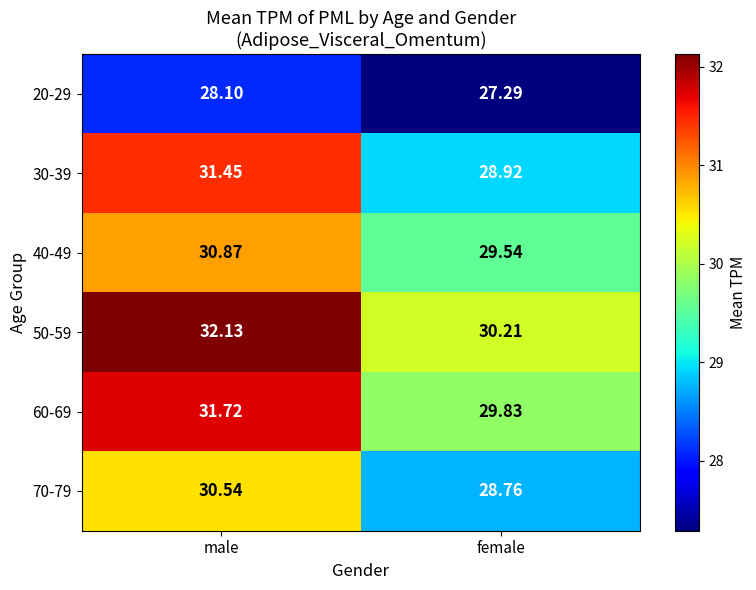

Where is 30-39 nearest to the value 30?

female